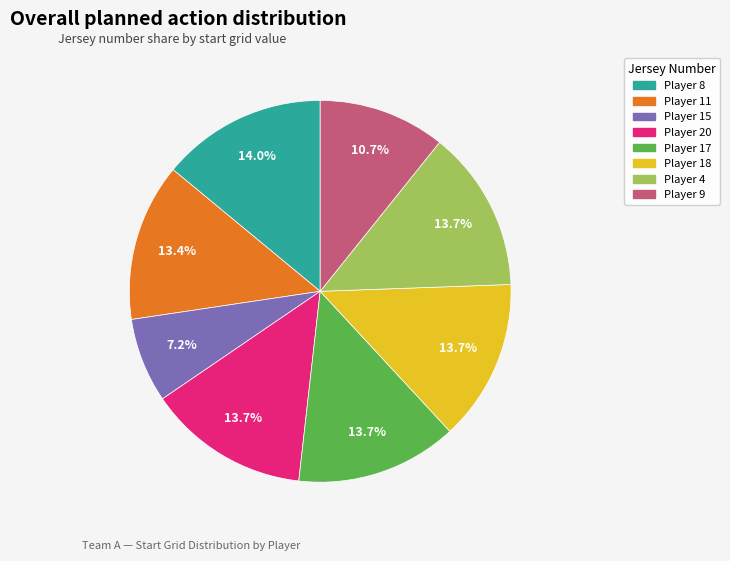

Is there any slice that represents more than half of the pie?

No